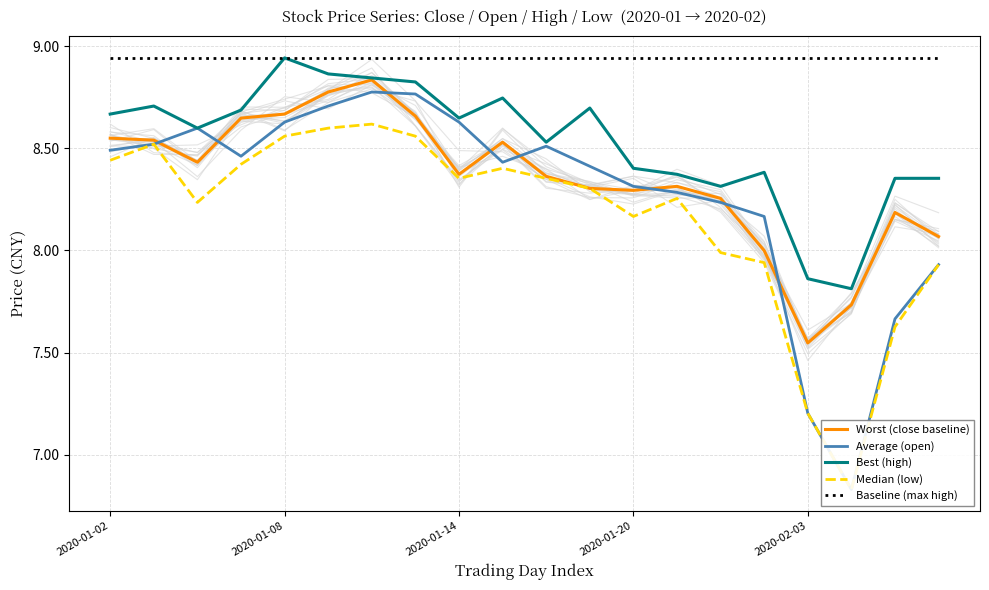

What is the sum of all Baseline (max high) values?

178.9